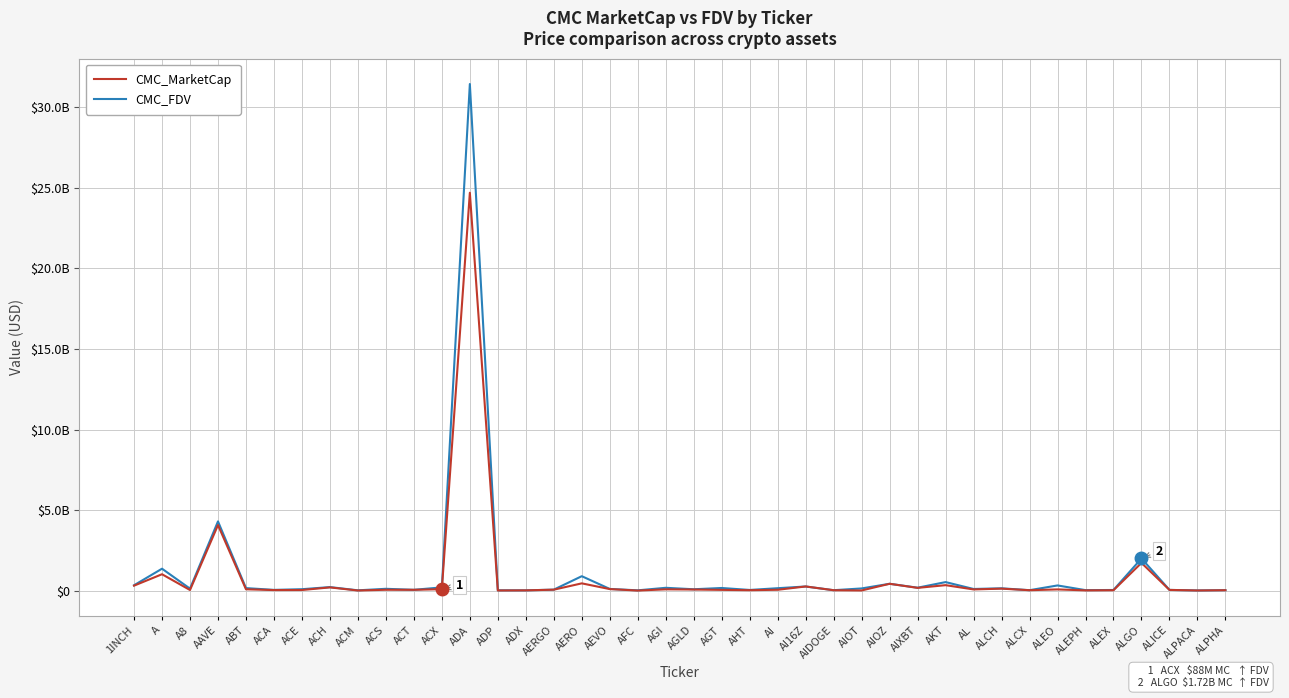

At which category is the sum across all series the highest?

ADA